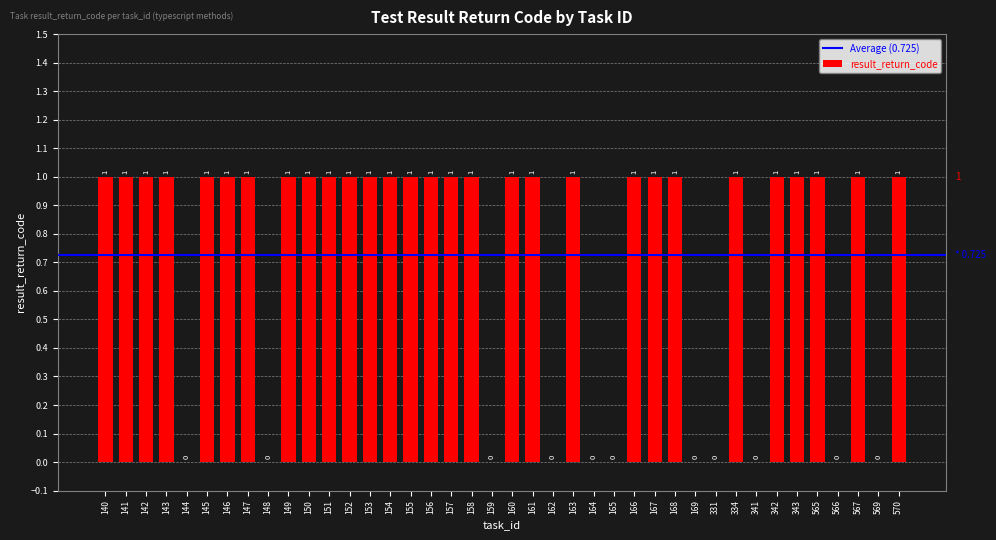

The value at 569 is 0. True or false?

True